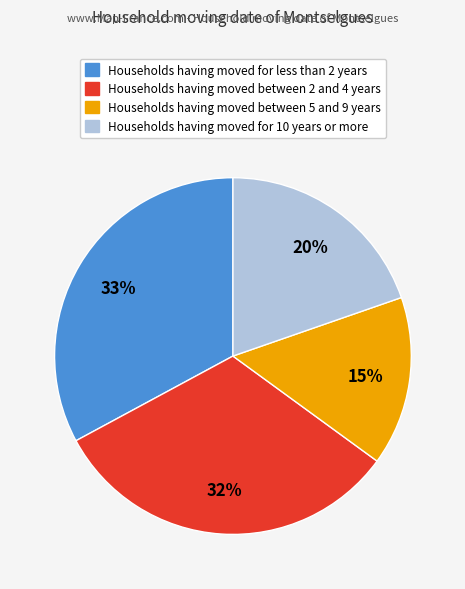

What percentage is the Households having moved between 2 and 4 years slice, to the nearest percent?

32%